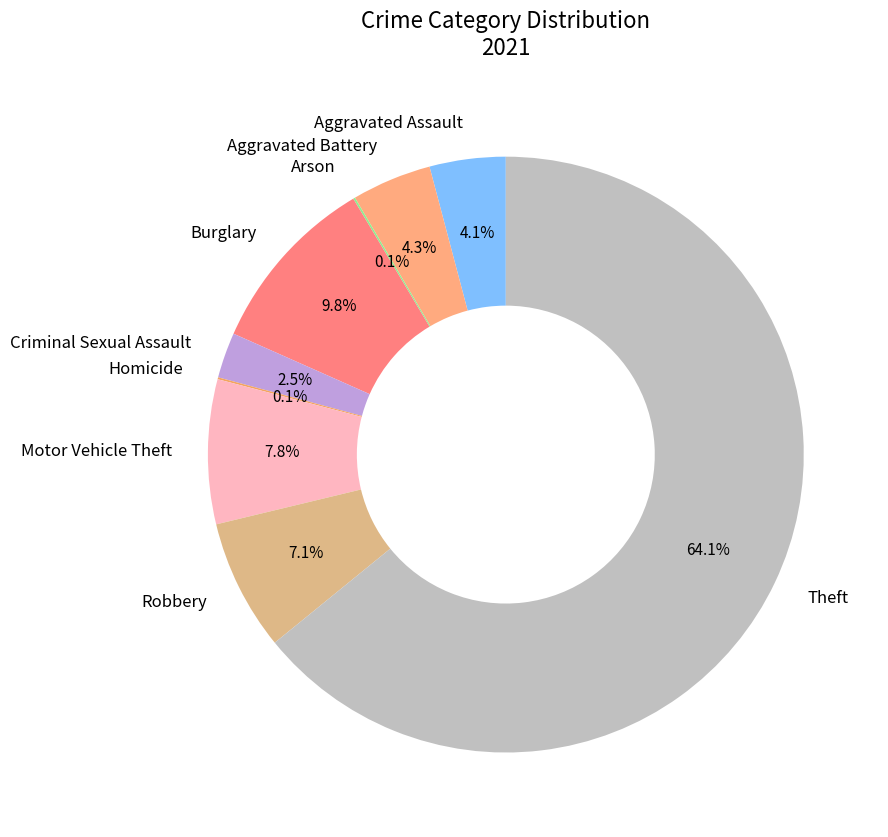

What portion of the pie excludes Criminal Sexual Assault?

97.5%